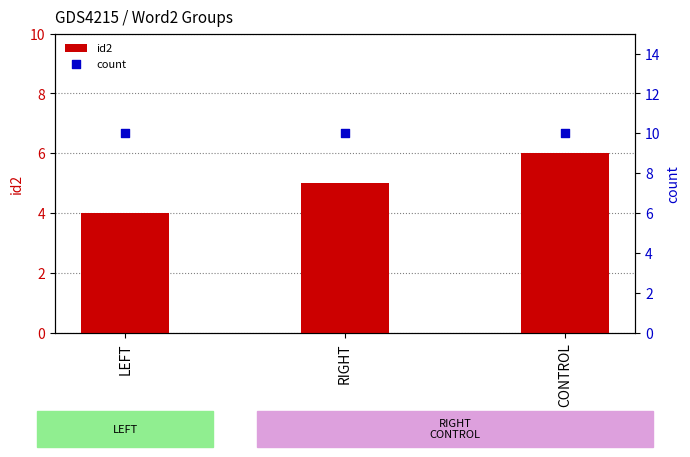

At how many categories does at least one series exceed 7?

3